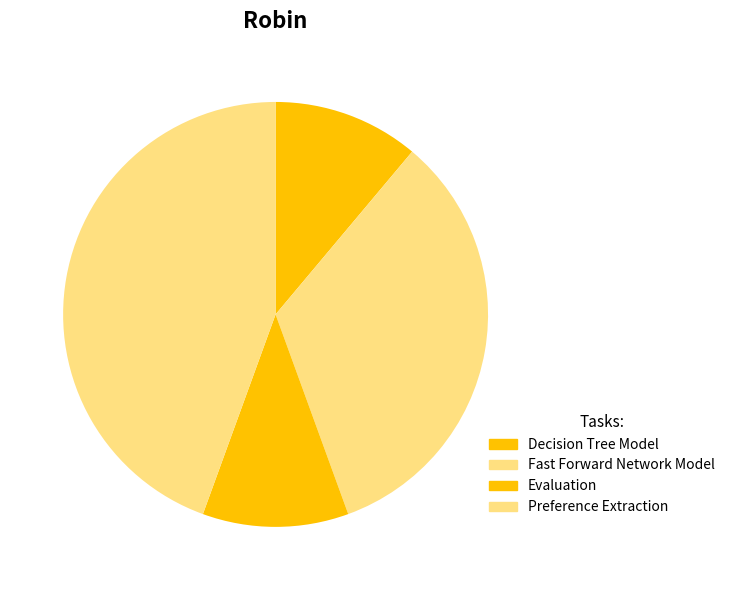

What percentage is the Fast Forward Network Model slice, to the nearest percent?

33%